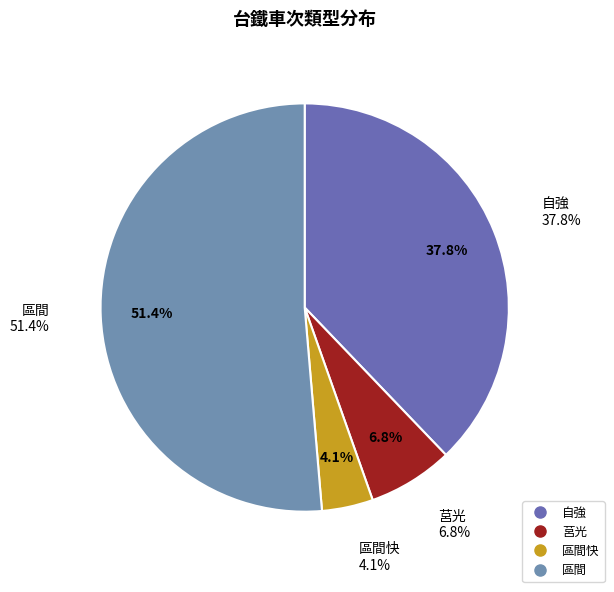

Rank the categories by value from lowest to highest.

區間快, 莒光, 自強, 區間